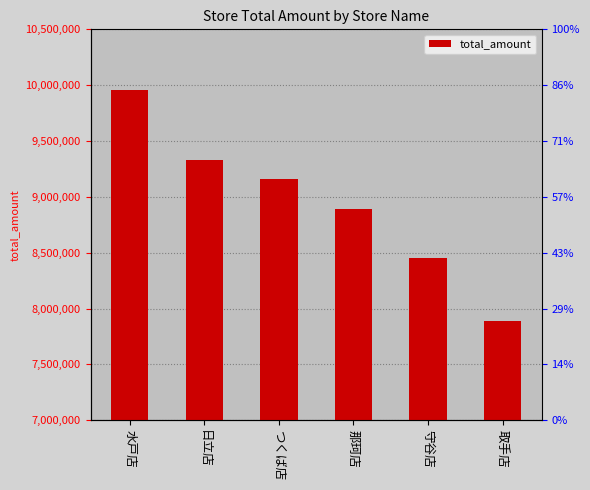

Reading left to right, transcribe all the data shown in this chart.

水戸店=9953148	日立店=9329047	つくば店=9160820	那珂店=8893955	守谷店=8455637	取手店=7888595